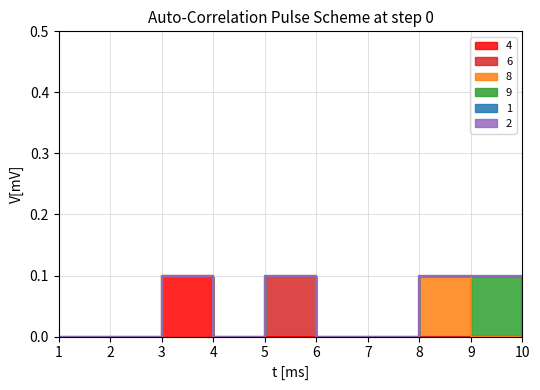

Where is 8 nearest to the value 0?

1